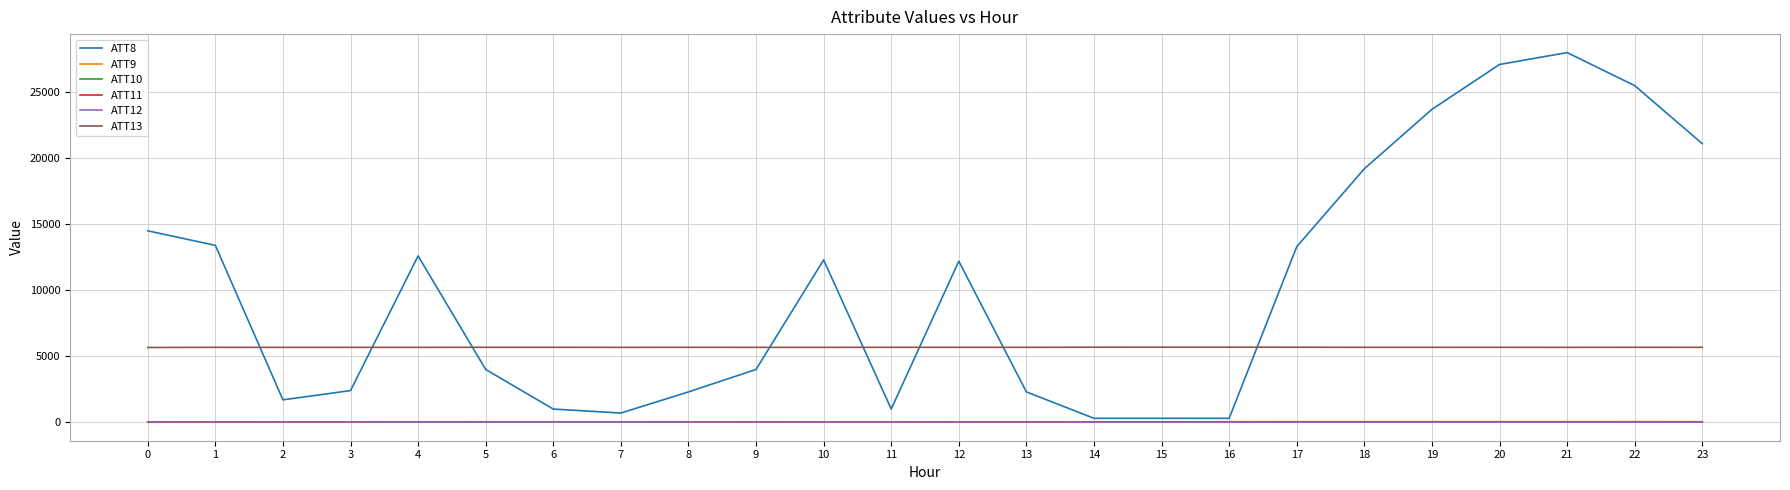

What is the approximate value of ATT12 at 11?

6.6